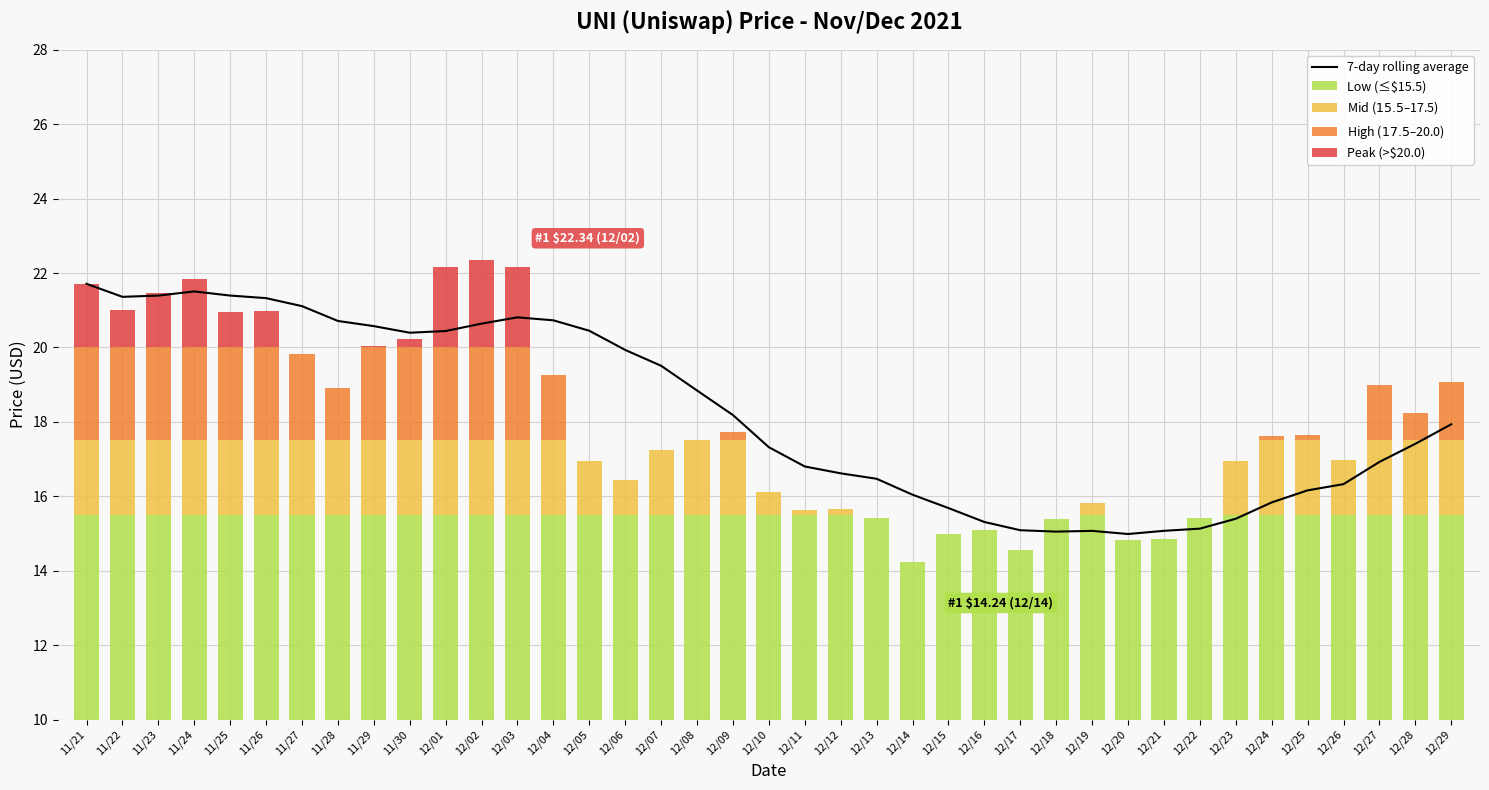

What is the change in value from 11/27 to 12/04?

-0.4